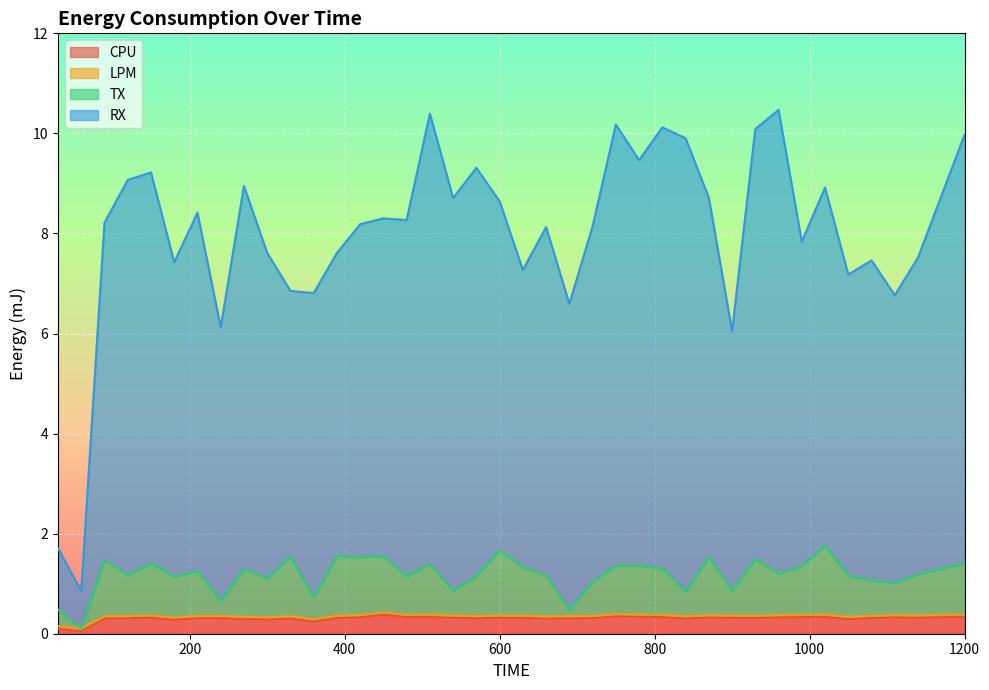

At how many categories does at least one series exceed 6?

37